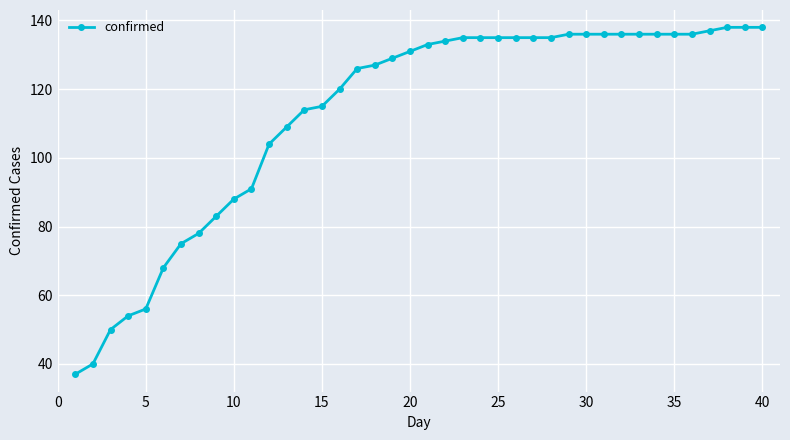

Is this an area chart (filled region under the line)?

No